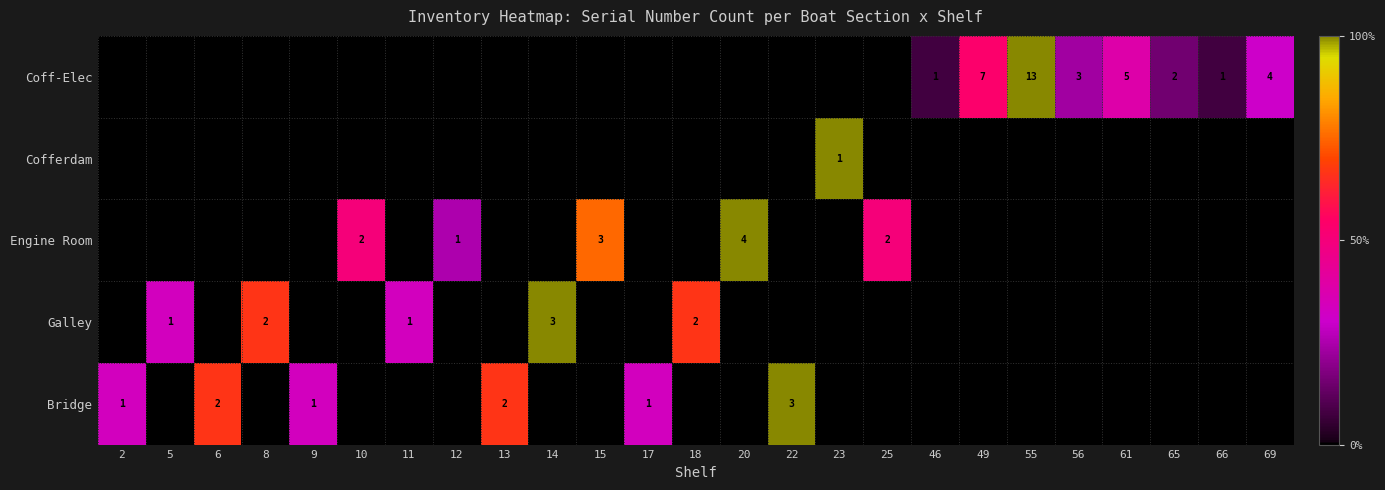

True or false: Coff-Elec has a value of 13 at 55.

True